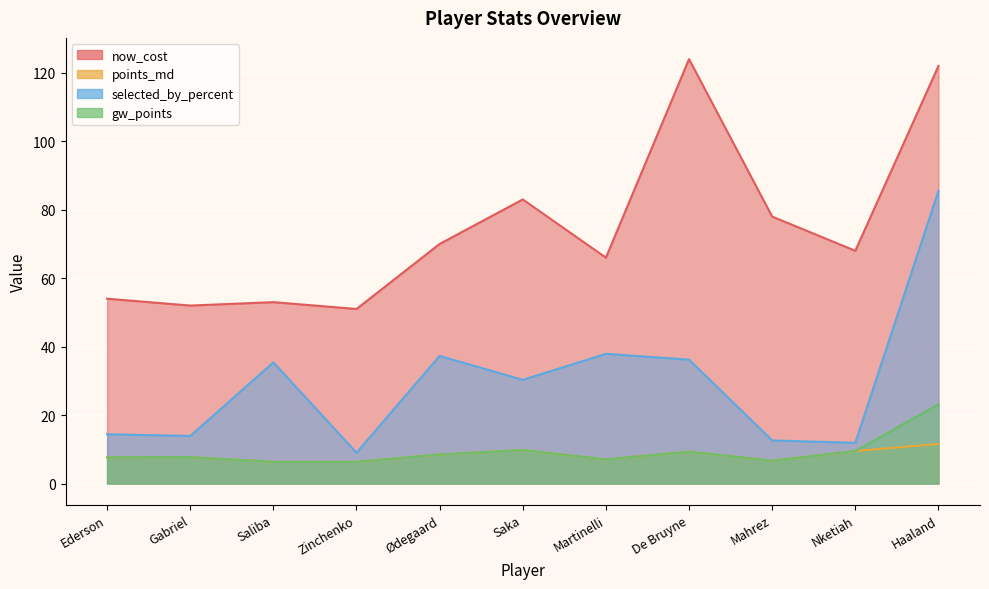

Rank the categories by gw_points value from highest to lowest.

Haaland, Saka, Nketiah, De Bruyne, Ødegaard, Gabriel, Ederson, Martinelli, Mahrez, Saliba, Zinchenko